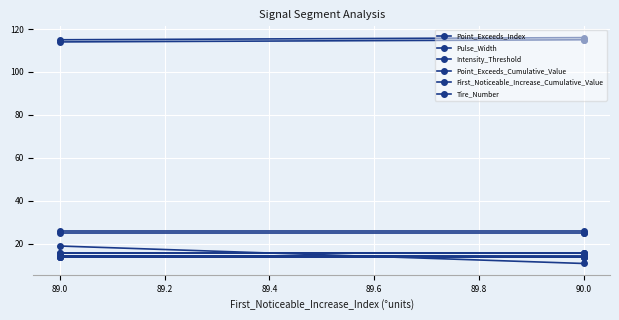

Is it true that Intensity_Threshold equals 14.0 at 90.0?

True